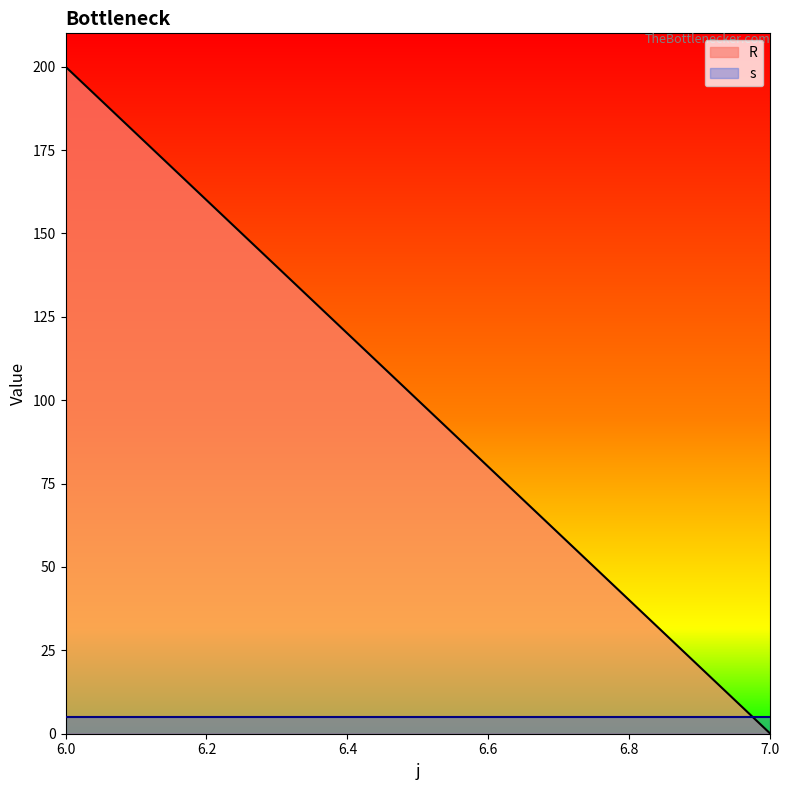

At which label does s first exceed 3?

6